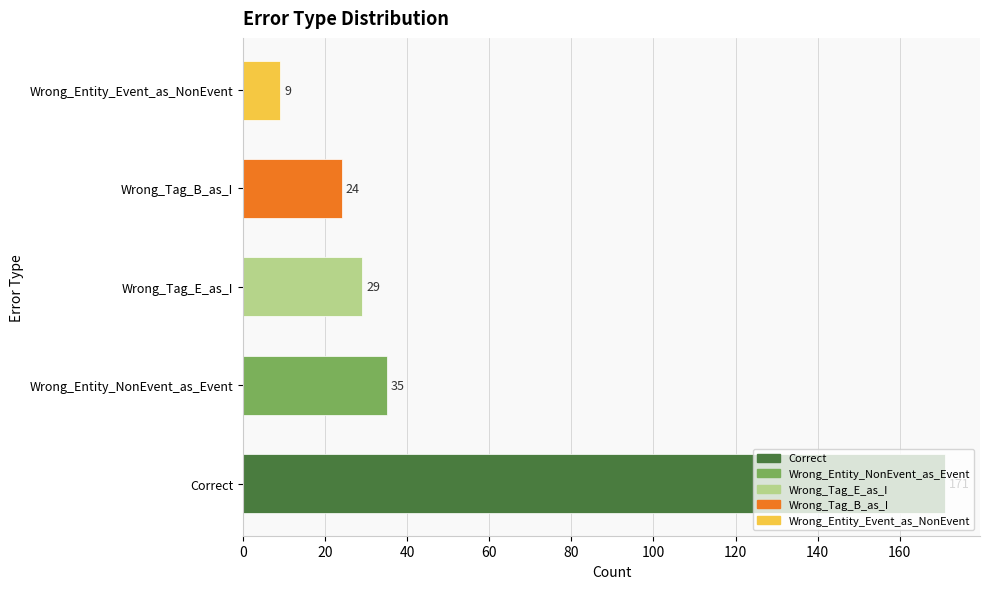

Is it true that the value at Correct is 171?

True